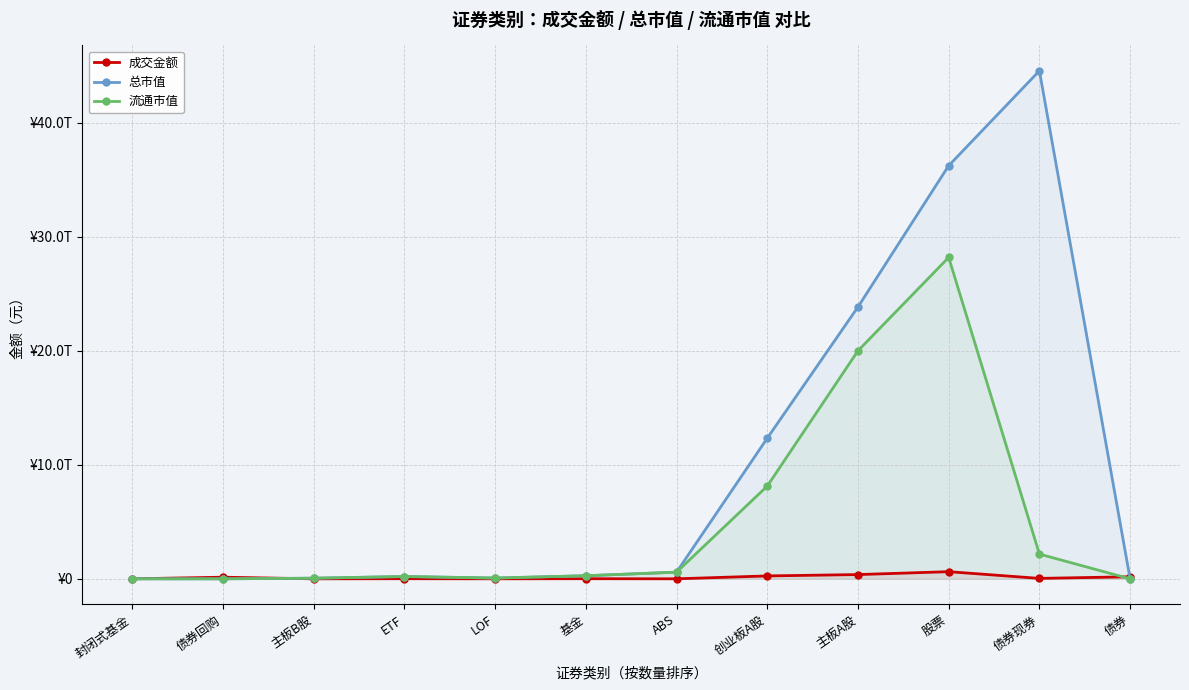

True or false: 成交金额 and 总市值 cross at least once.

True